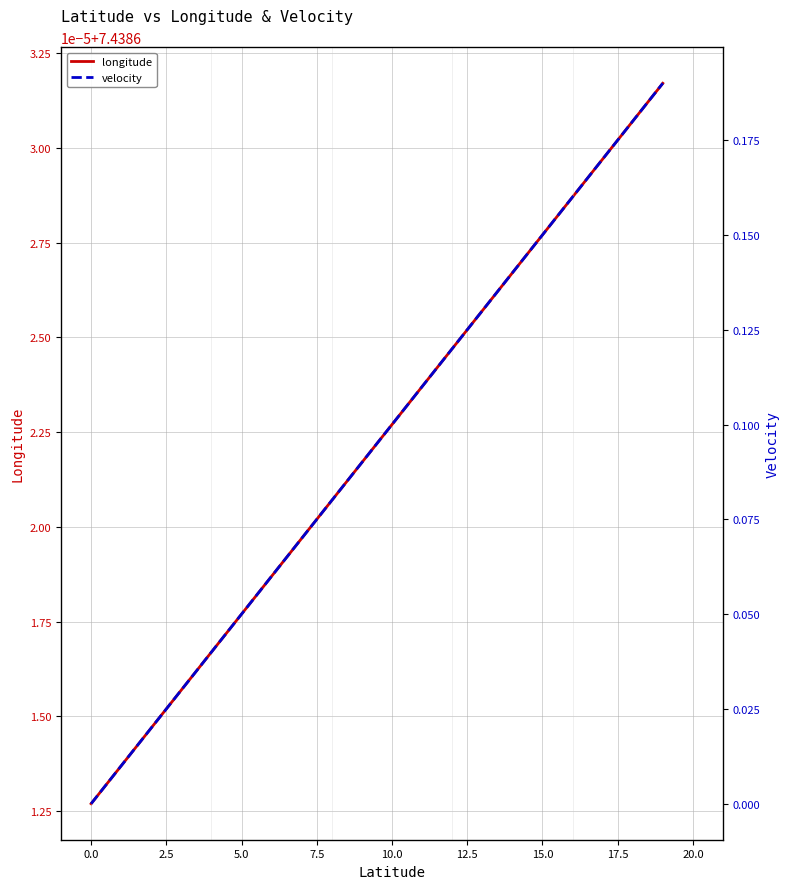

What position from the right is 12?

8